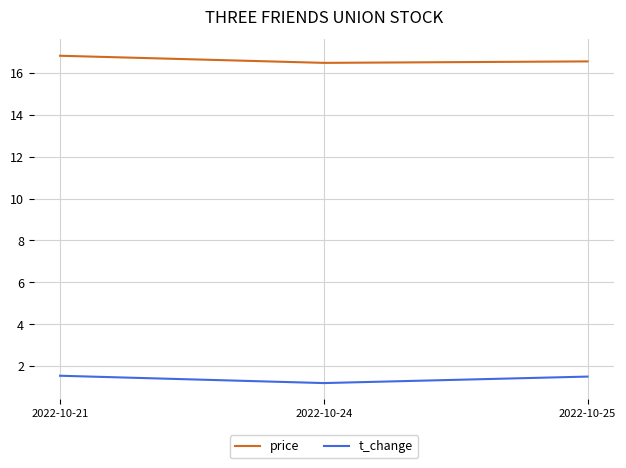

What are all the series names shown in the legend?

price, t_change